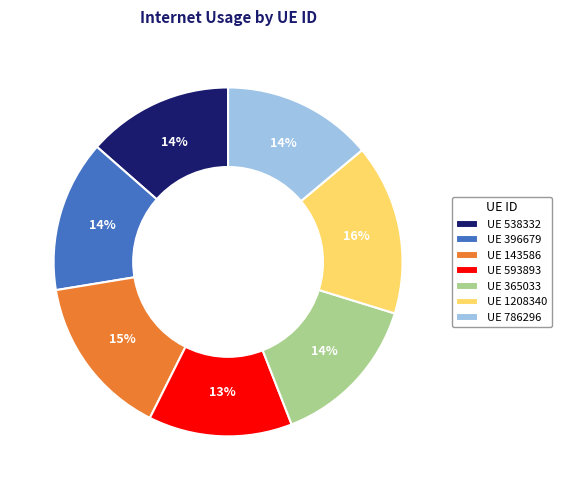

How many slices are in this pie chart?

7